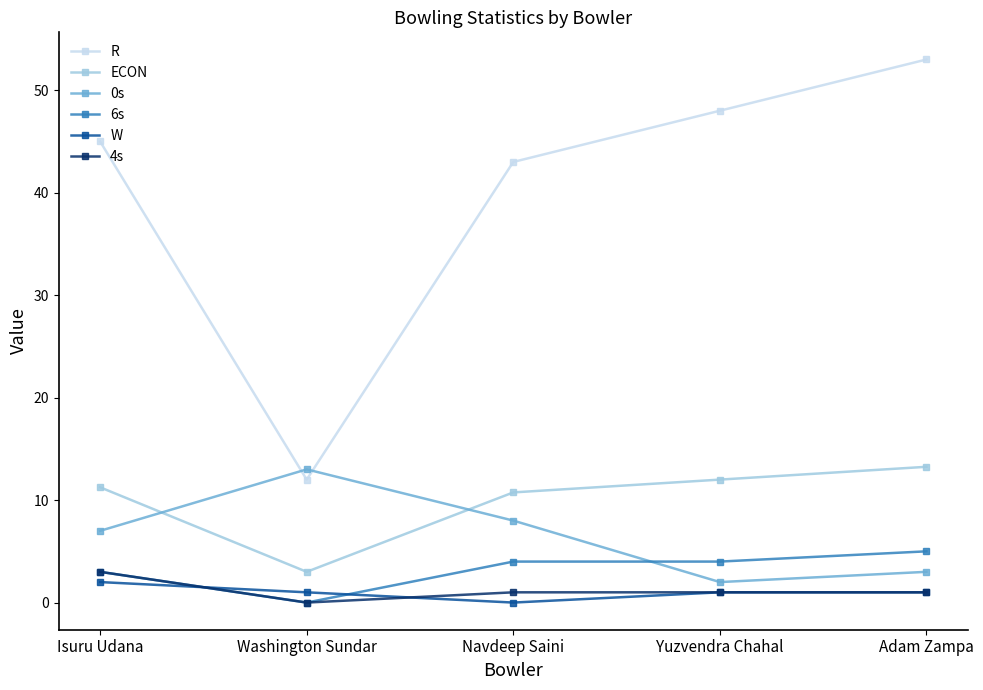

What is the label of the 4th point from the left?

Yuzvendra Chahal